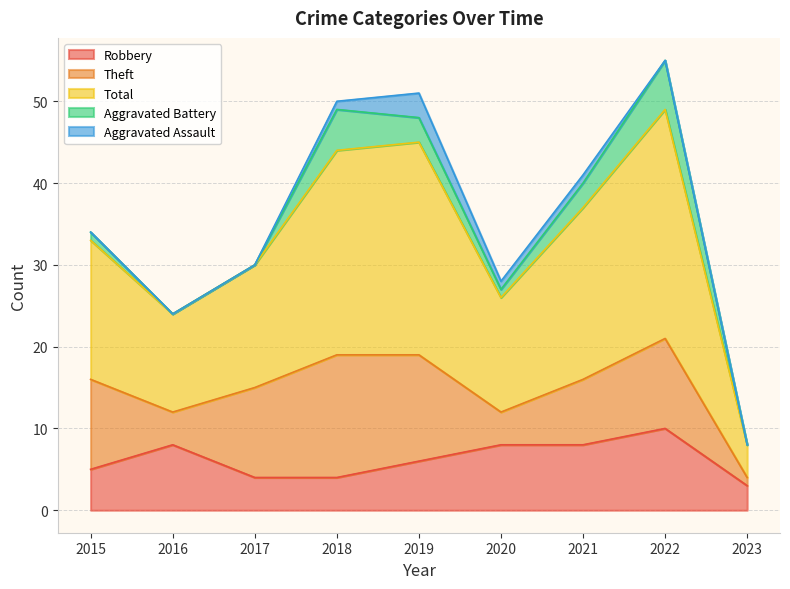

Which series has the largest total across all categories?

Total